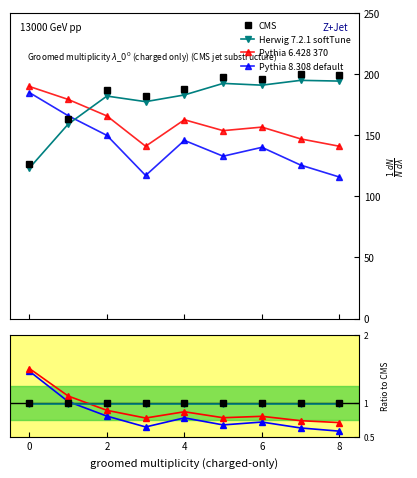

Between 0 and 8, which series saw the biggest shift?

Pythia 8.308 default